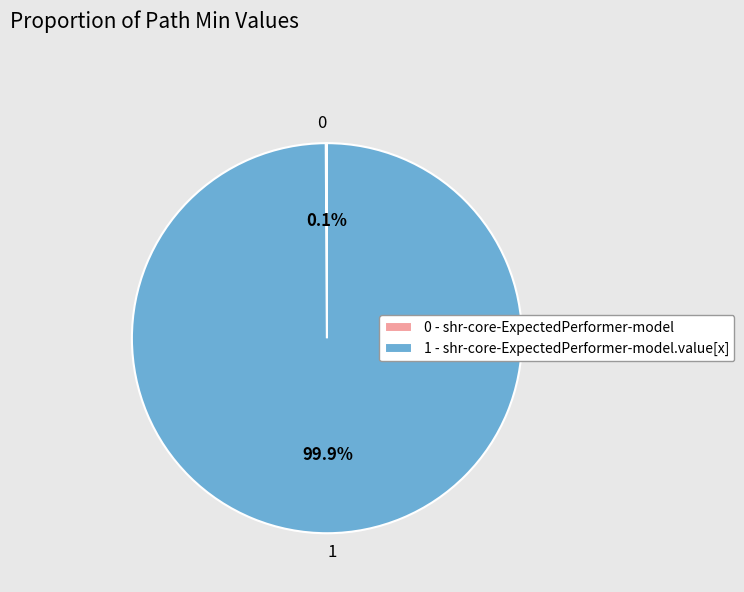

Does any single category account for the majority?

Yes